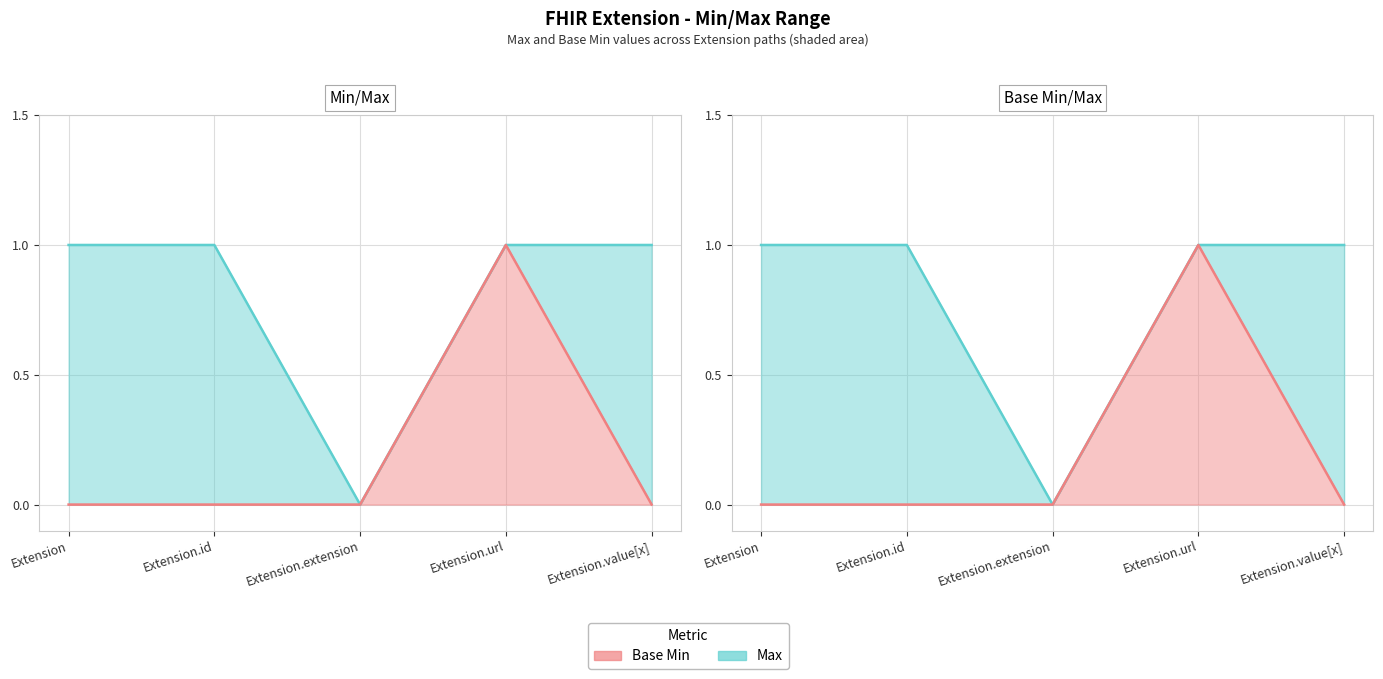

Which series has the widest spread of values?

Max